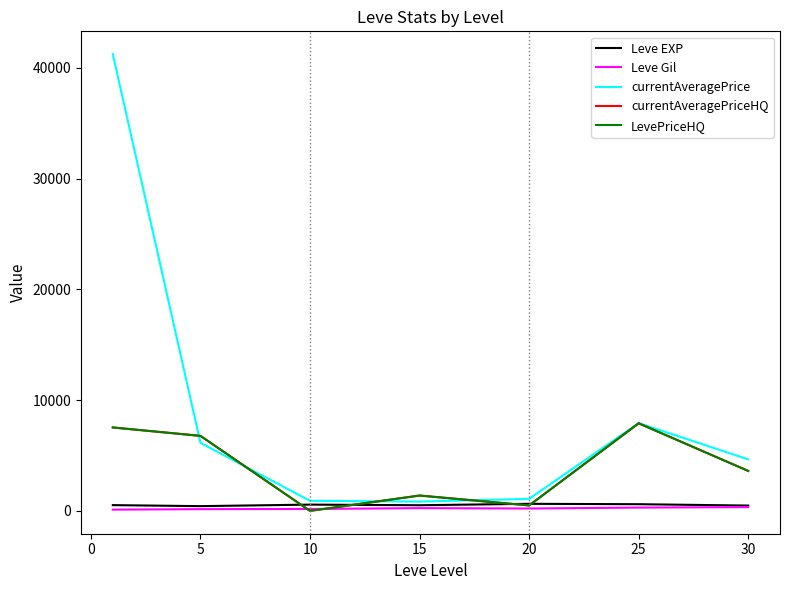

Where is Leve Gil nearest to the value 227?

20